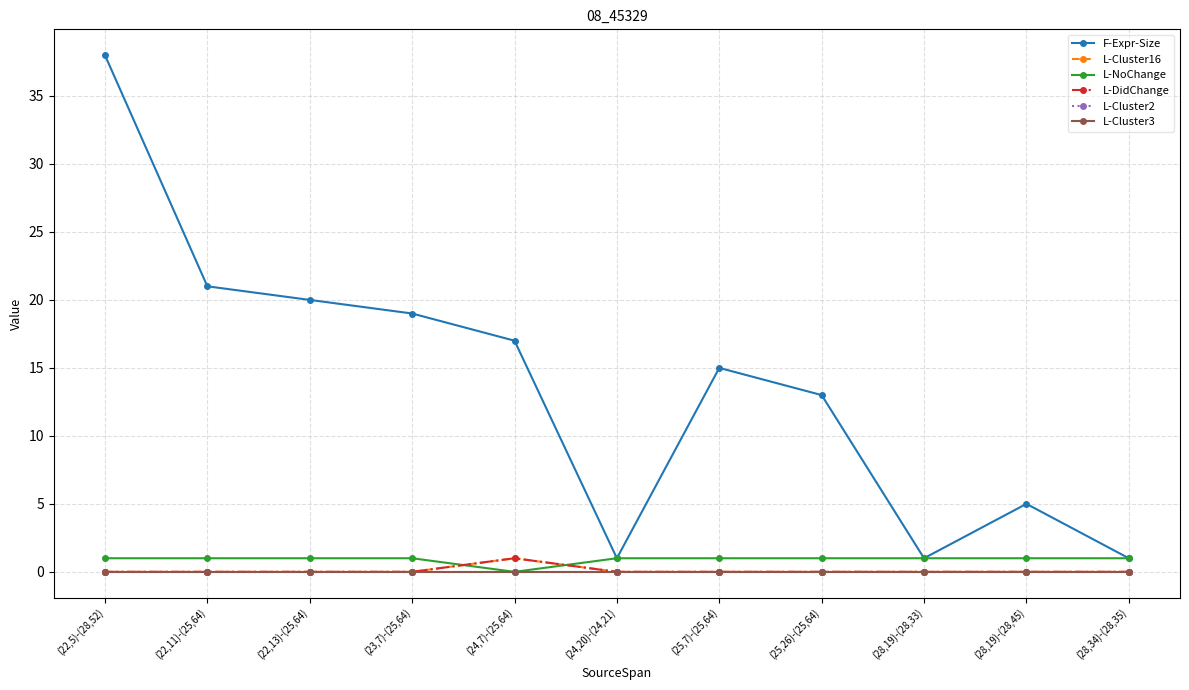

Which series changed the most between (24,20)-(24,21) and (25,26)-(25,64)?

F-Expr-Size